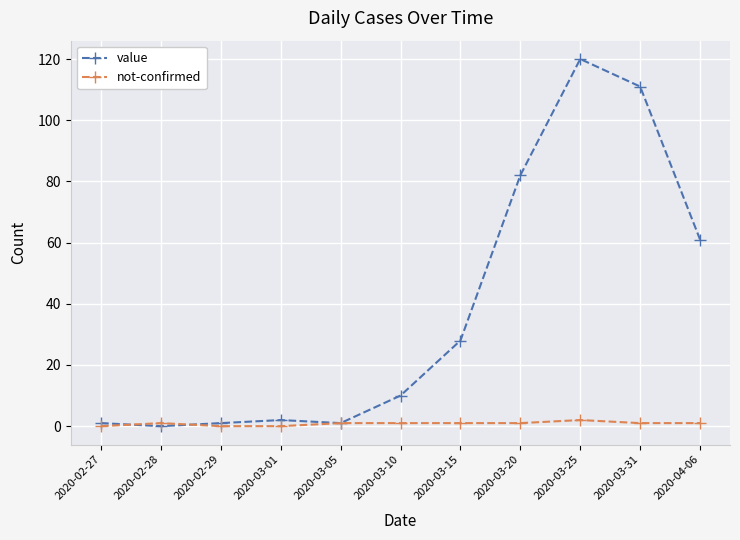

What is the difference between the second highest and minimum values in the not-confirmed series?

1